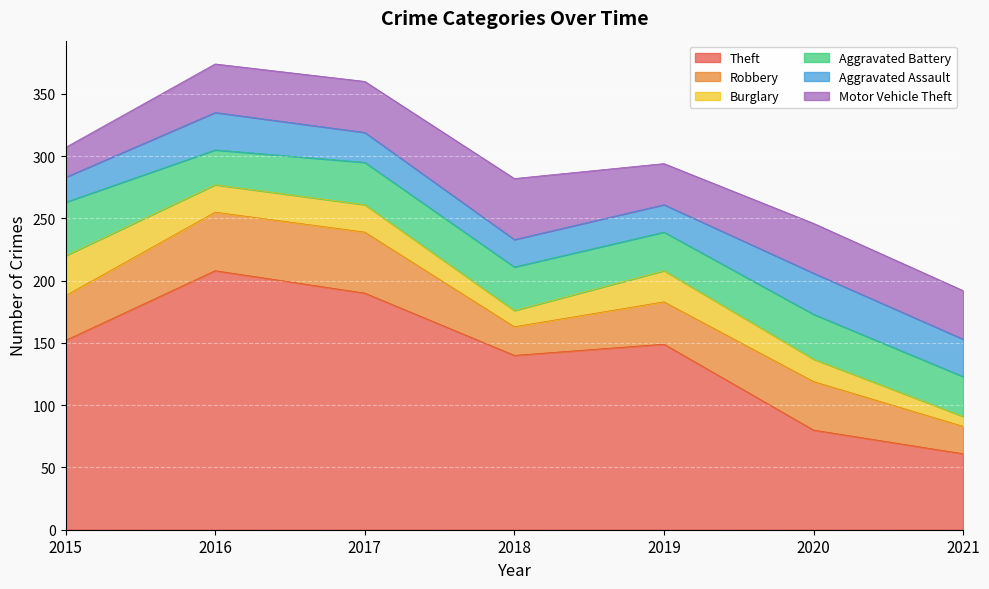

Reading right to left, list all the values displayed in this chart.

Theft: 61	80	149	140	190	208	152
Robbery: 22	39	34	23	49	47	36
Burglary: 8	18	25	13	22	22	32
Aggravated Battery: 32	36	31	35	34	28	43
Aggravated Assault: 30	33	22	22	24	30	20
Motor Vehicle Theft: 39	40	33	49	41	39	24